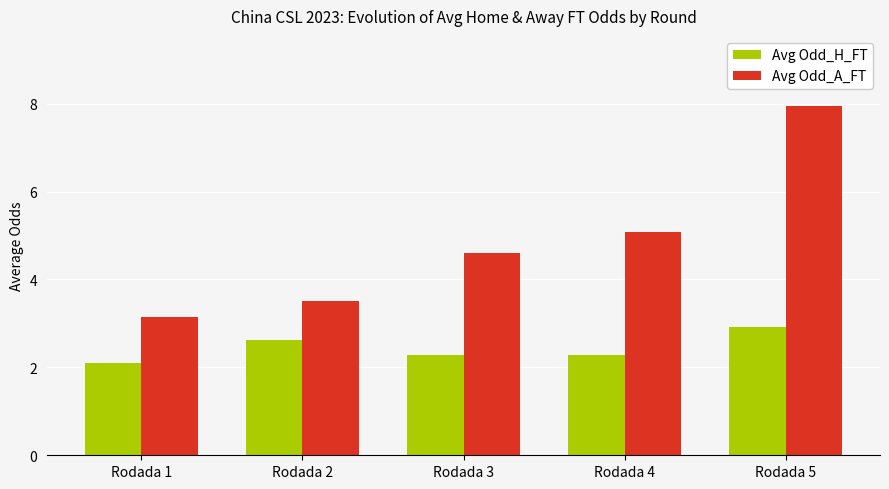

Does the chart contain stacked bars?

No